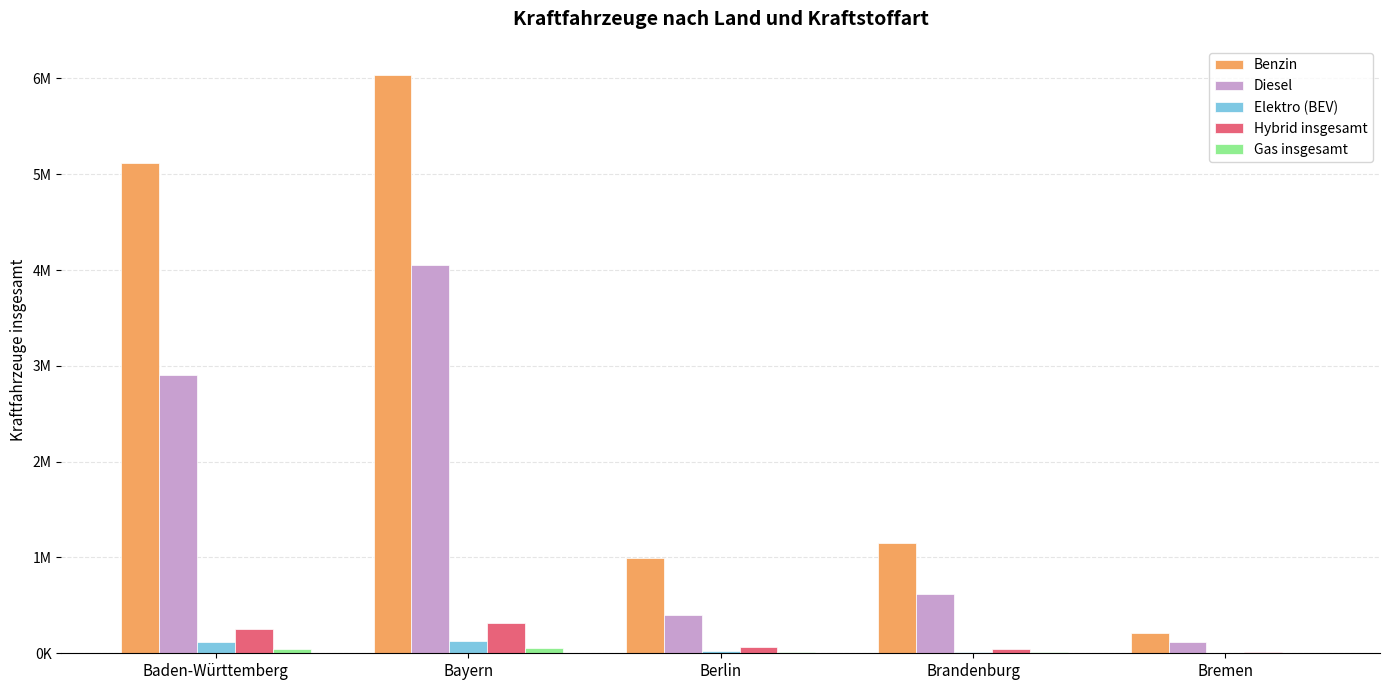

Rank the categories by Benzin value from lowest to highest.

Bremen, Berlin, Brandenburg, Baden-Württemberg, Bayern